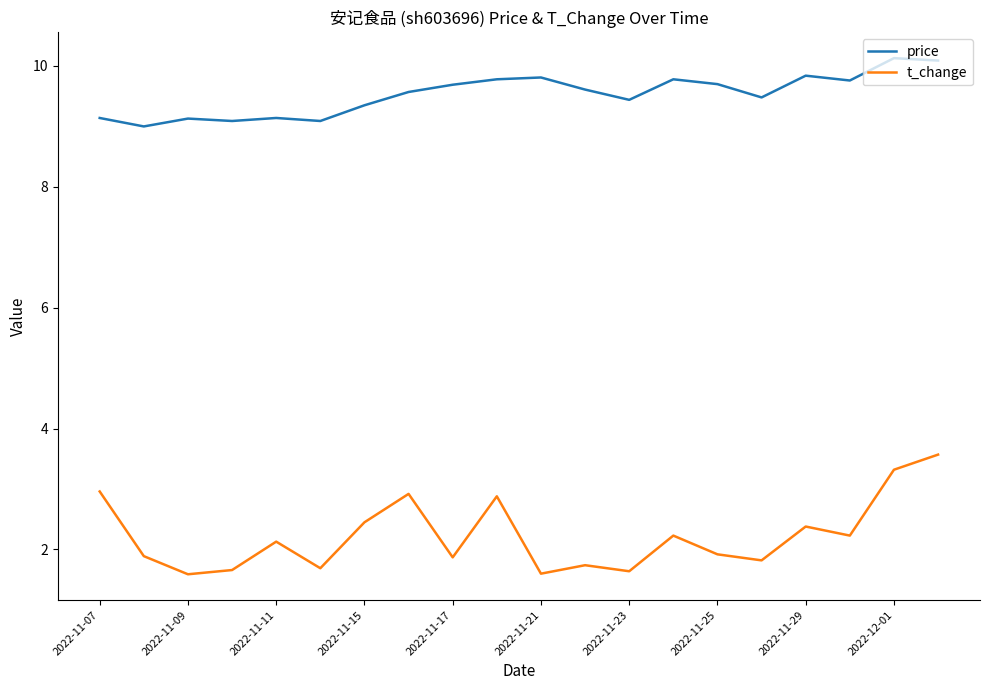

List the series in order of their overall mean, lowest first.

t_change, price